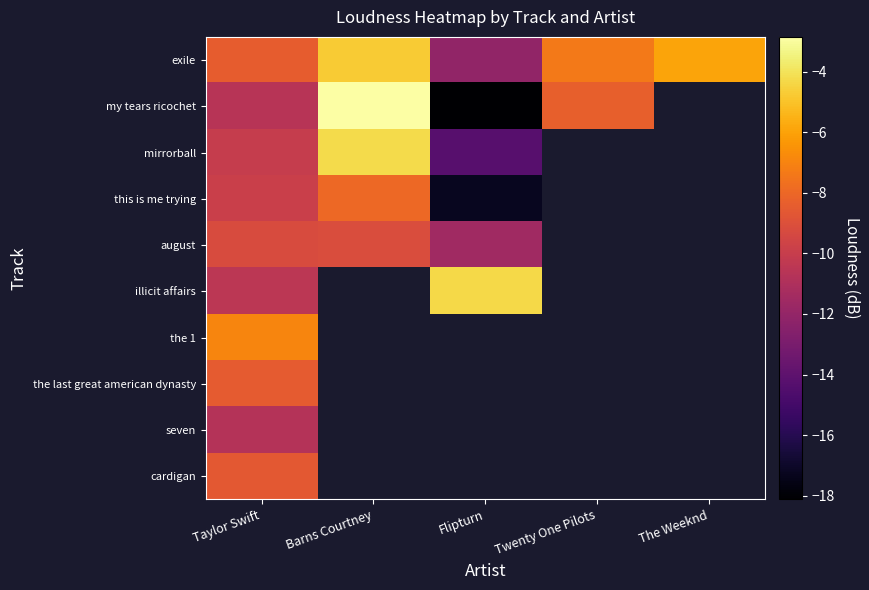

What is the maximum value shown in the chart?

-2.9